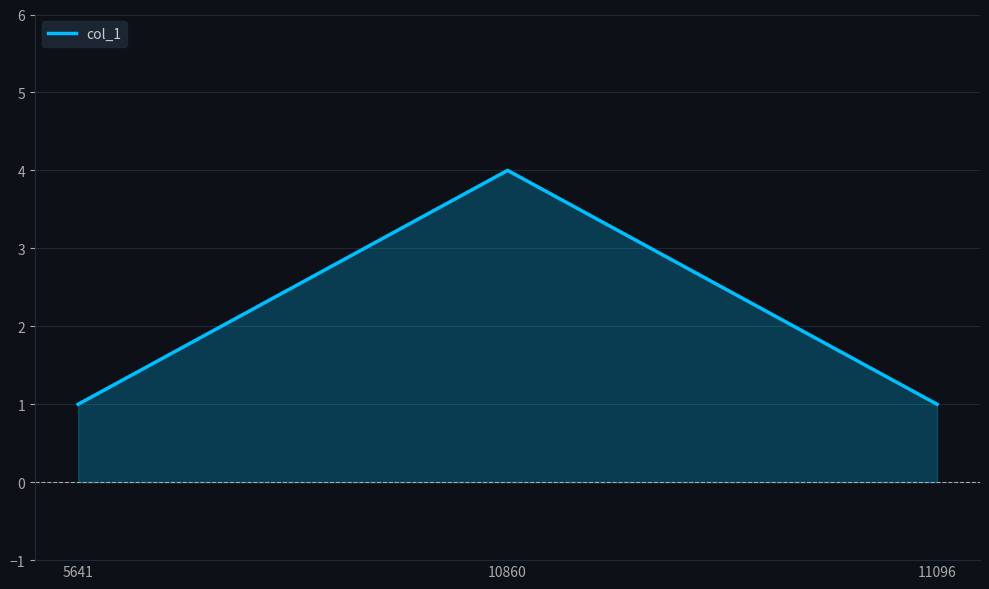

What is the sum of the values at 10860 and 5641?

5